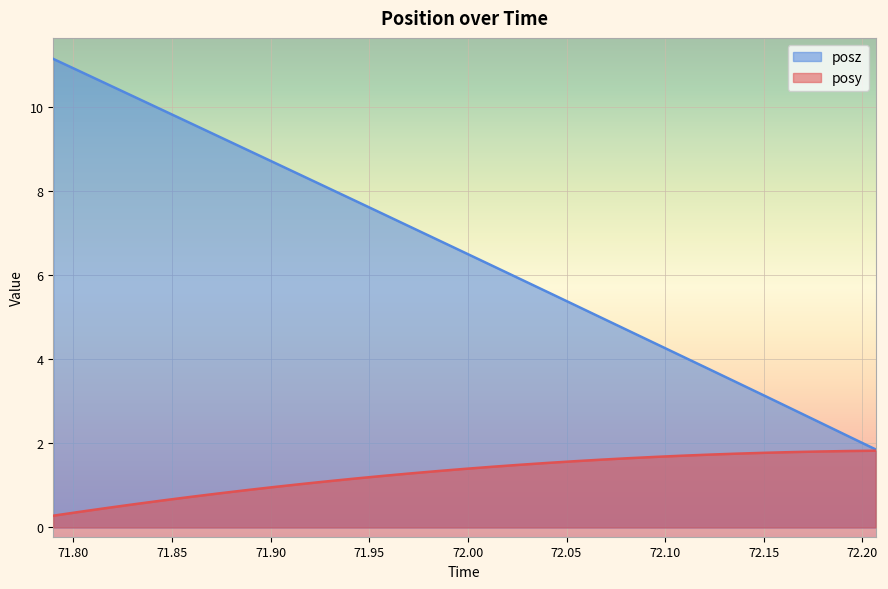

How many lines are shown in the chart?

2